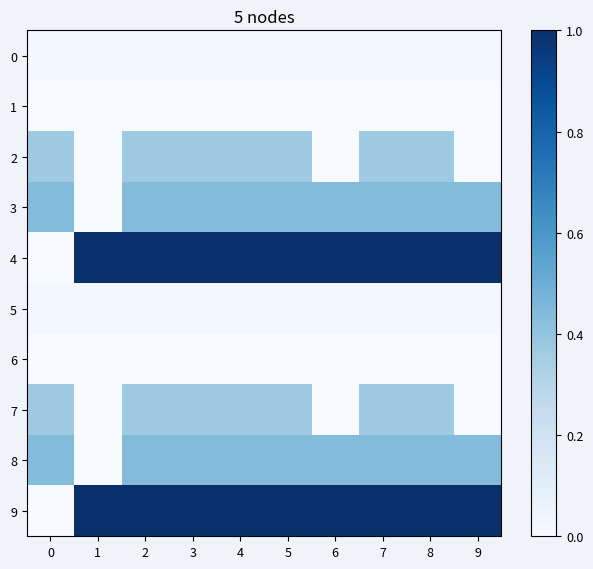

What is the total value across all series at 5?

3.7